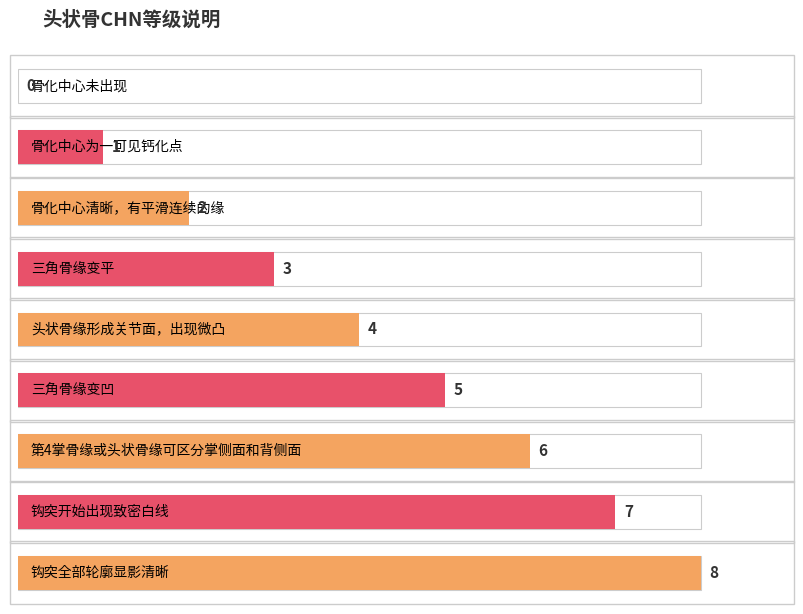

How many values are above zero?

8